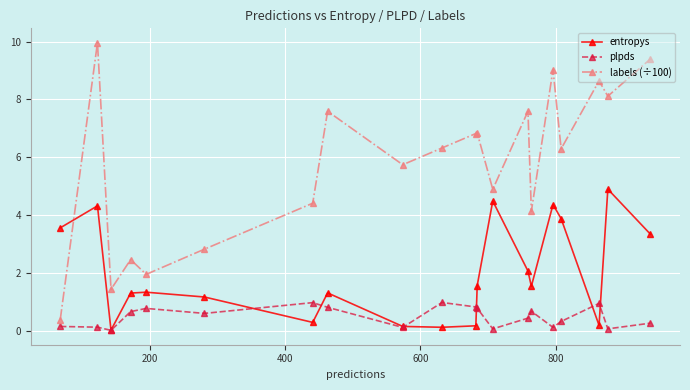

Which series has the widest spread of values?

labels (÷100)